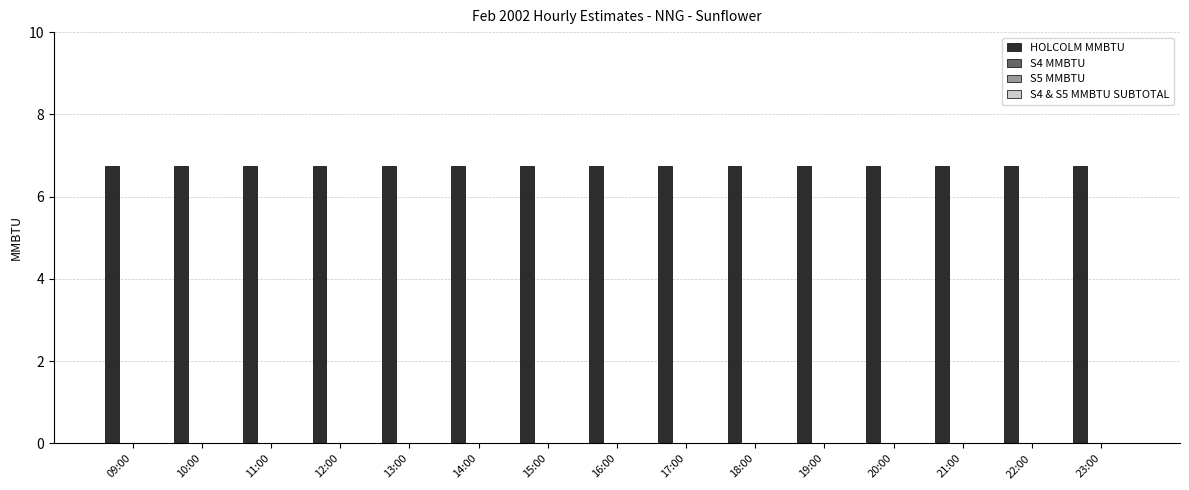

At which category is the sum across all series the highest?

09:00